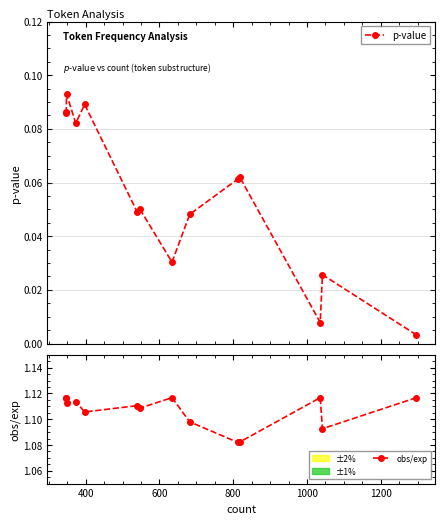

What is the spread (max minus min) of values at 600?

1.1